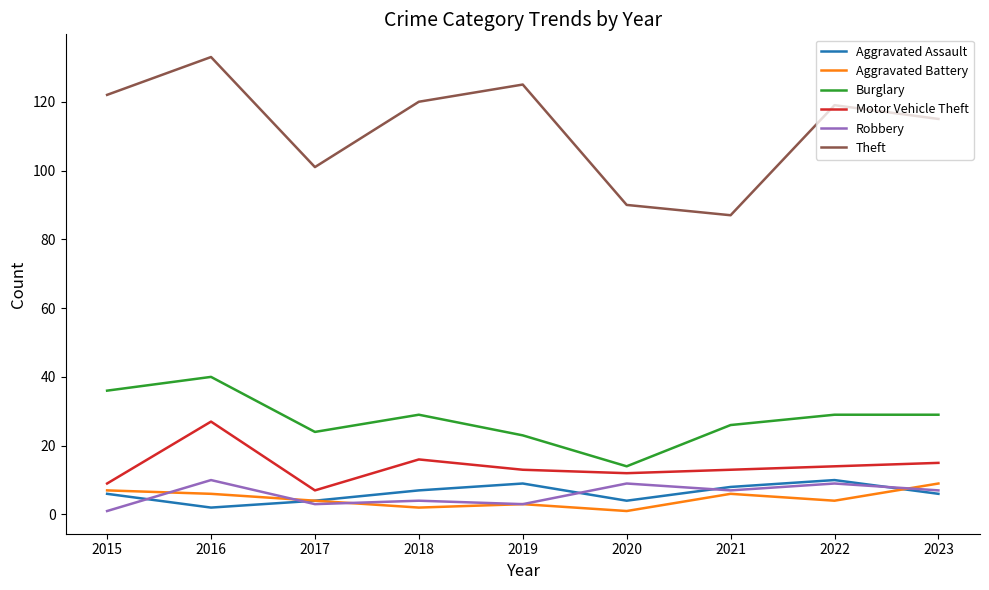

Which series has the widest spread of values?

Theft